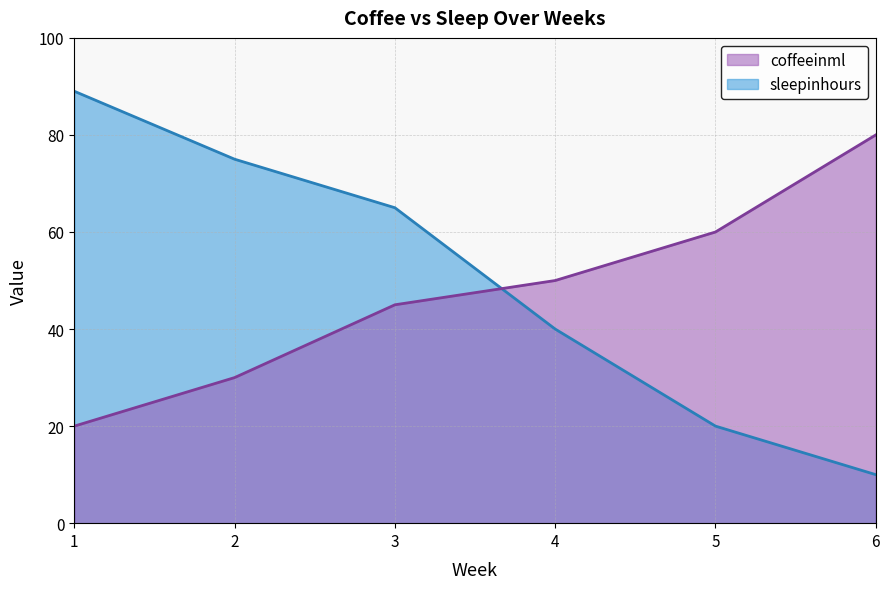

Between 2 and 5, which is larger?

5